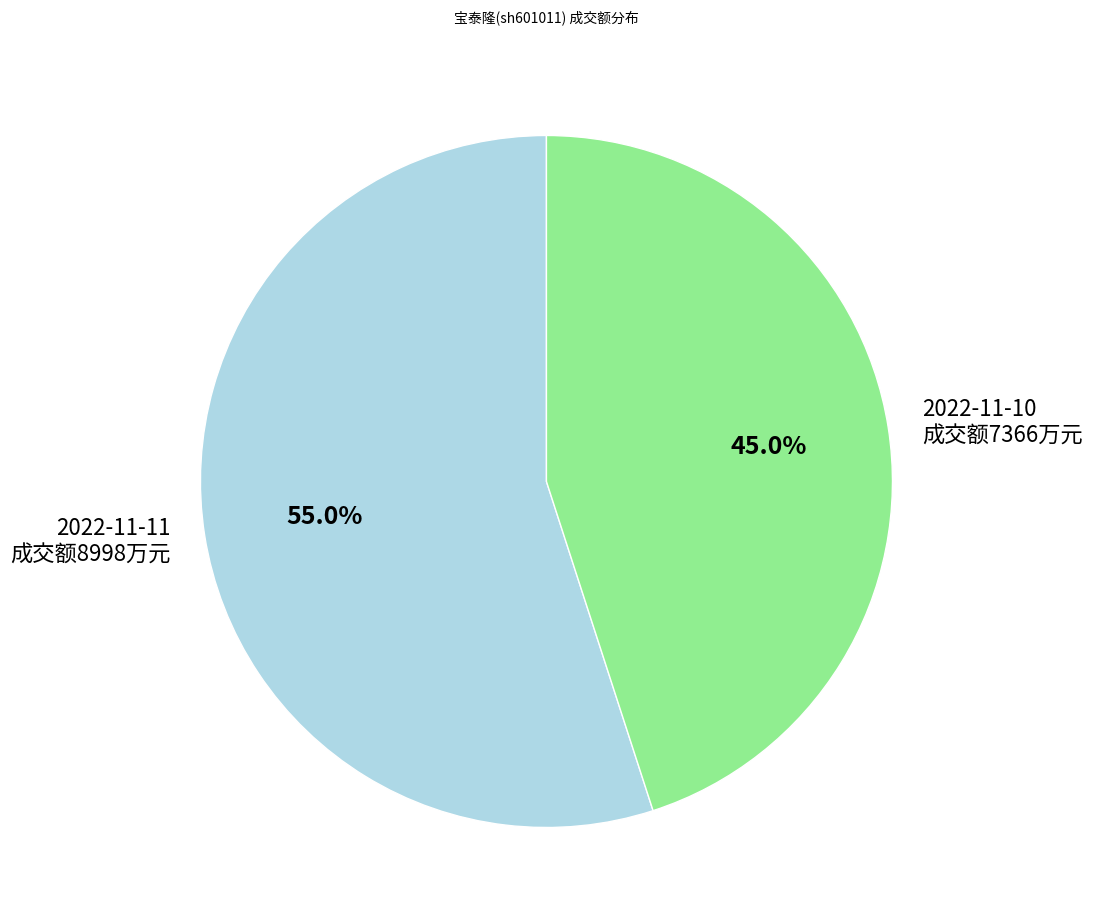

Which has a higher value, 2022-11-10 成交额7366万元 or 2022-11-11 成交额8998万元?

2022-11-11 成交额8998万元